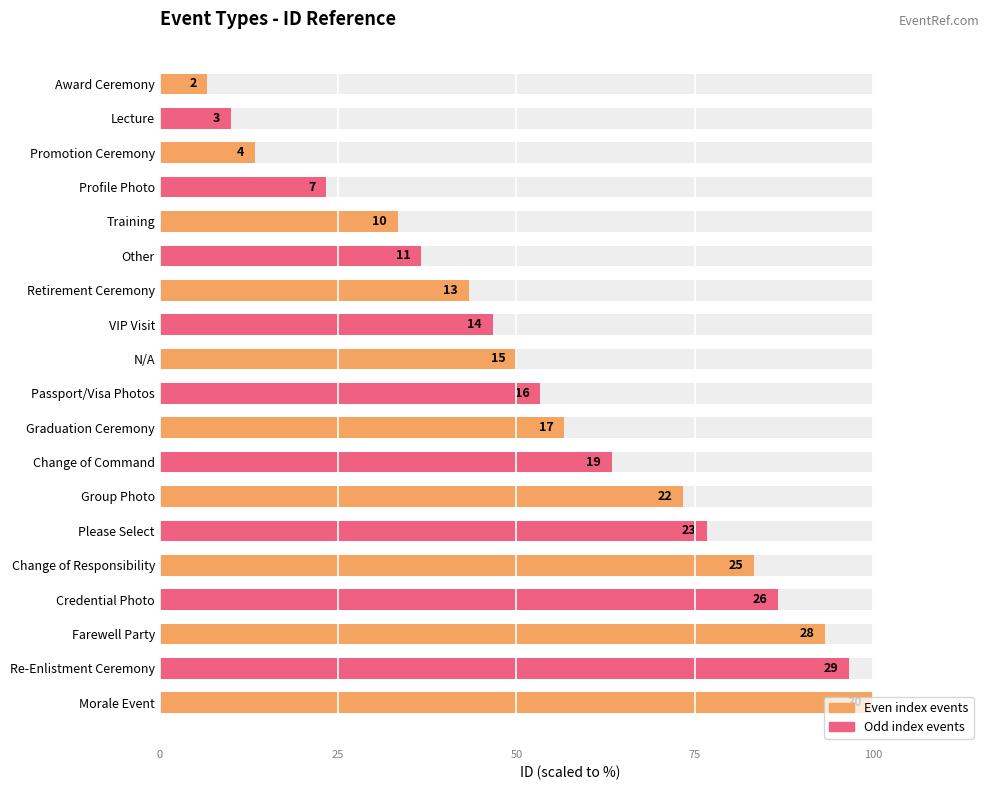

What is the sum of the values at Award Ceremony and Promotion Ceremony?

20.0